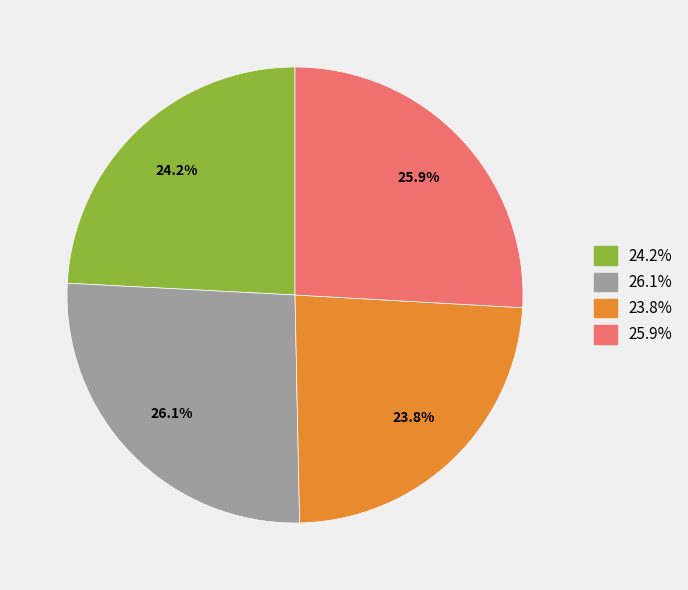

What is the ratio of the value at 23.8% to the value at 25.9%?

0.9